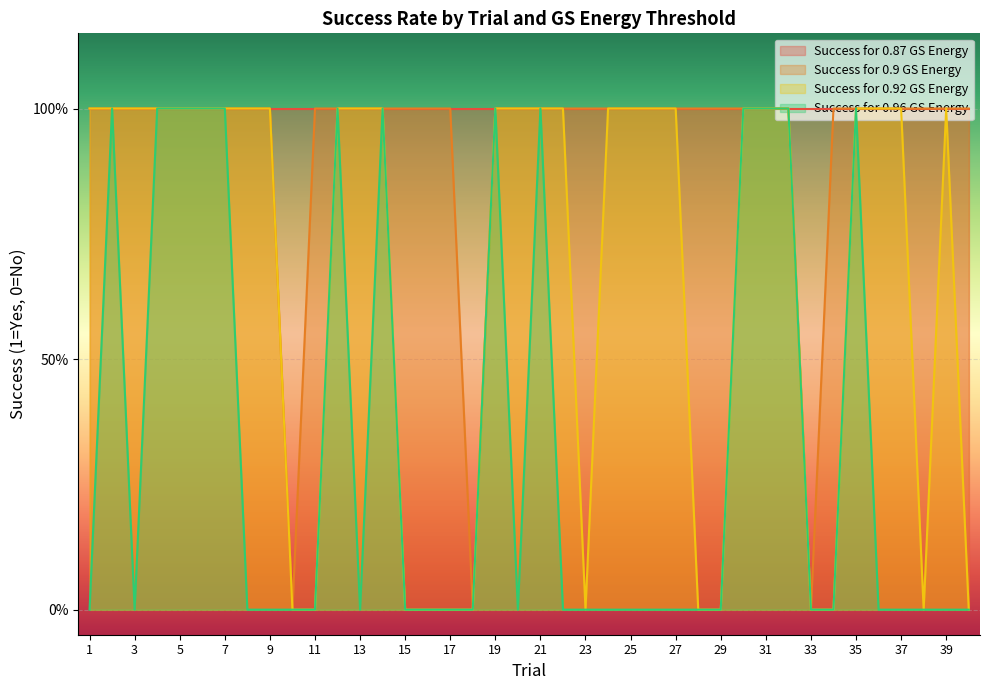

At which category is the sum across all series the highest?

2